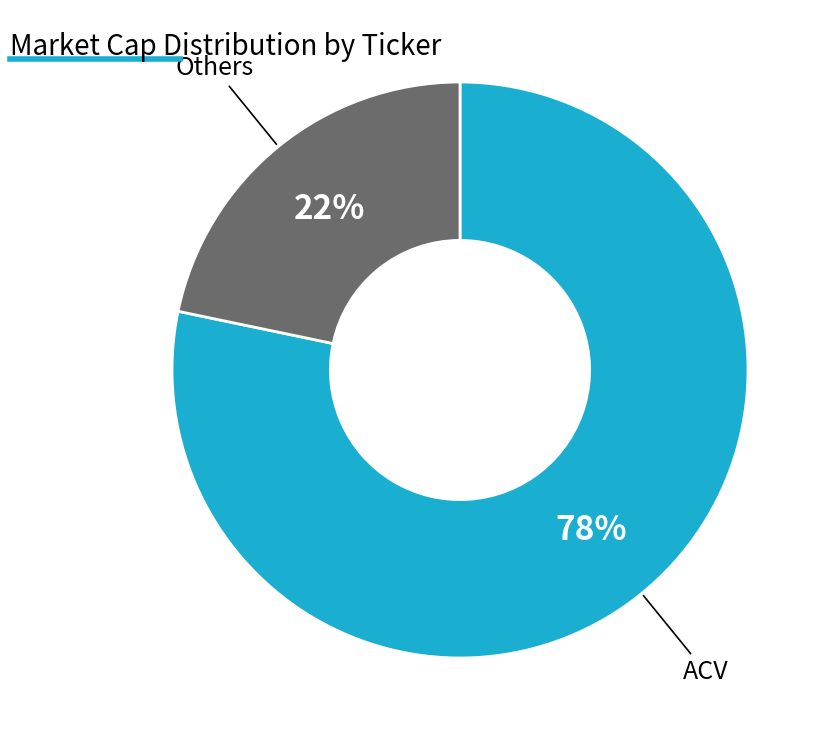

Is there a majority slice in this chart?

Yes